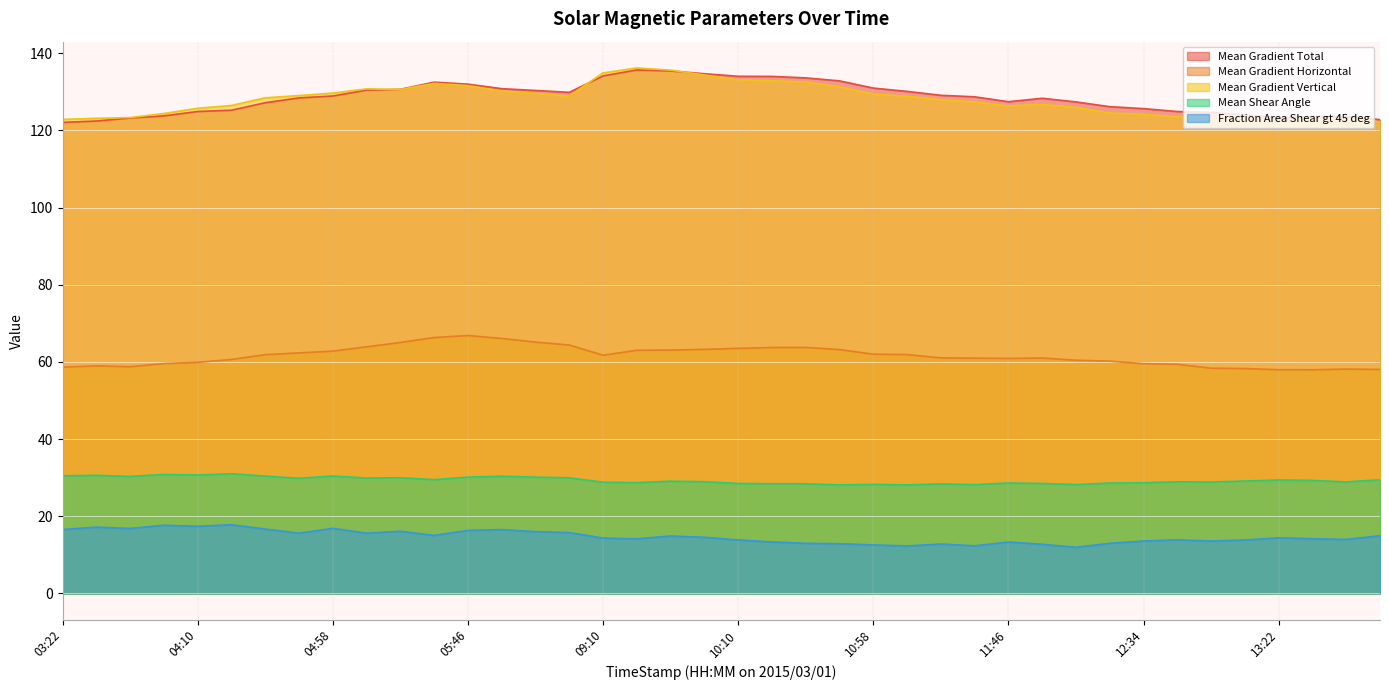

Which series ends up on top after the final intersection of Mean Gradient Total and Mean Gradient Vertical?

Mean Gradient Total